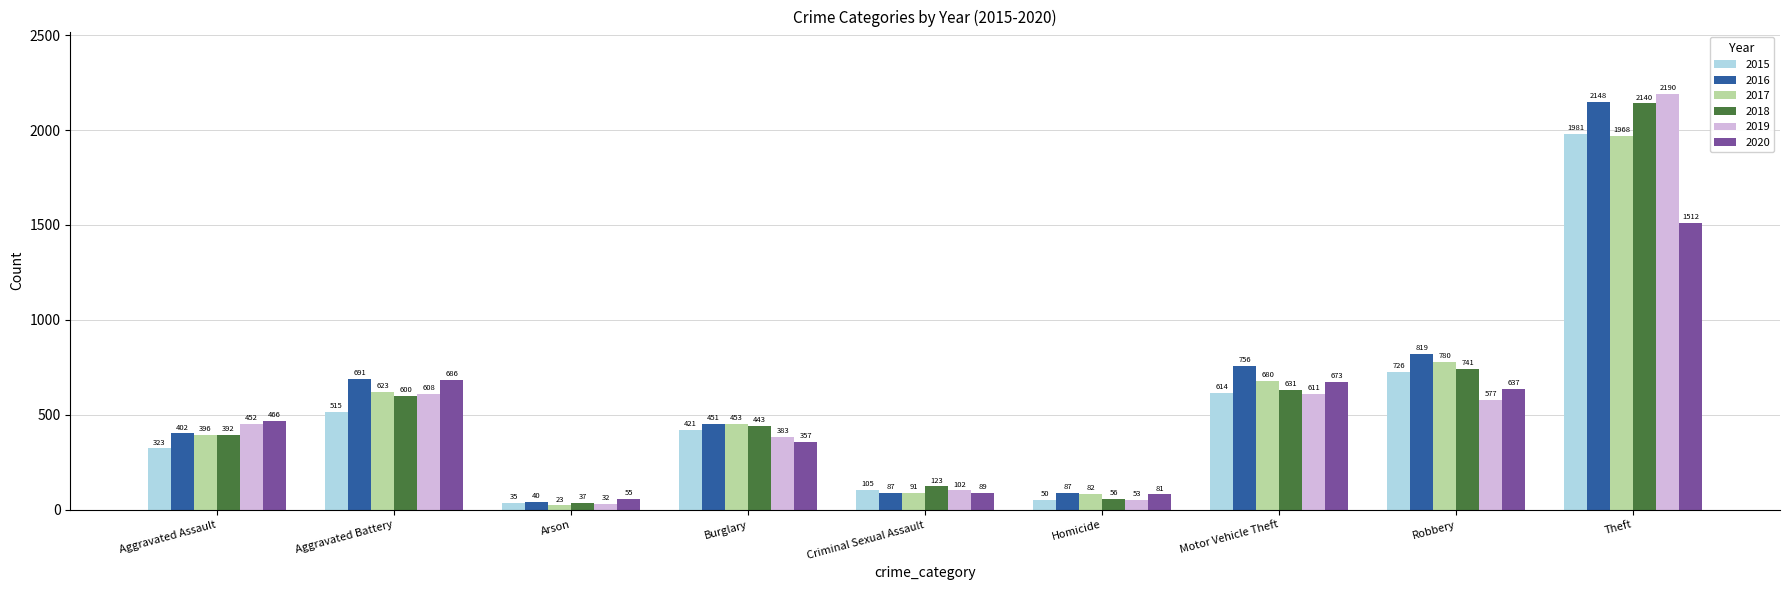

What position from the left is Arson?

3